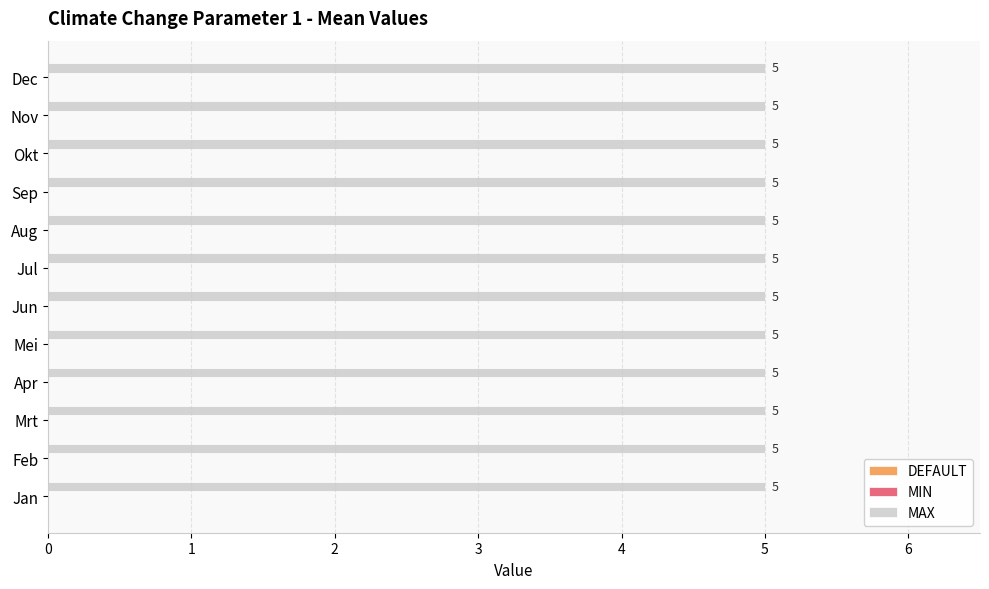

How many groups of bars are there?

12